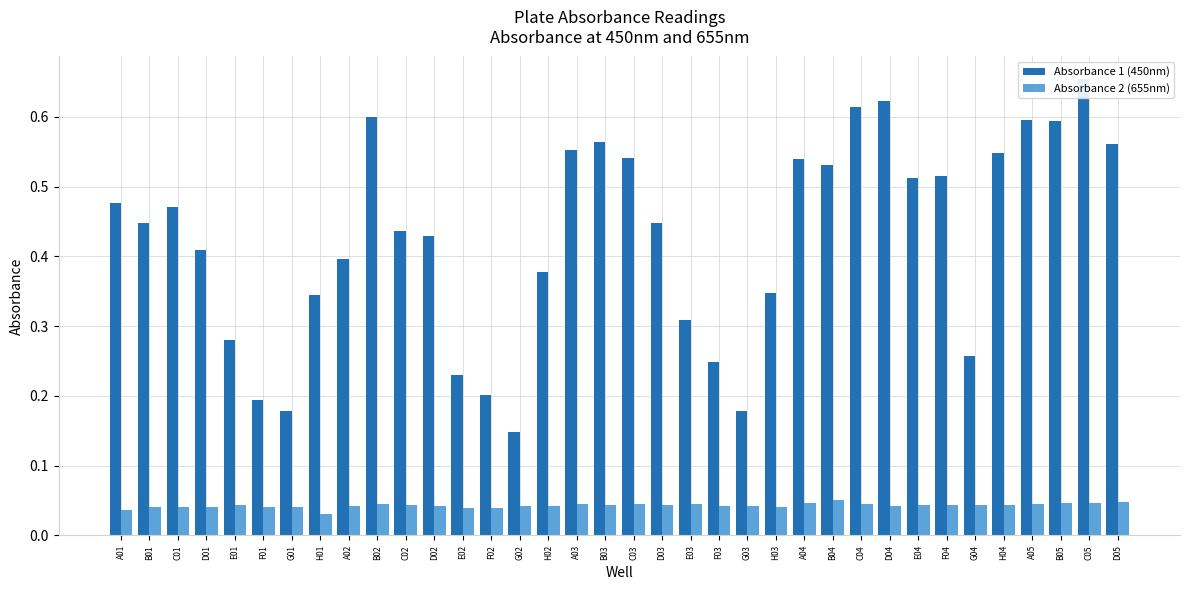

What are all the series names shown in the legend?

Absorbance 1 (450nm), Absorbance 2 (655nm)